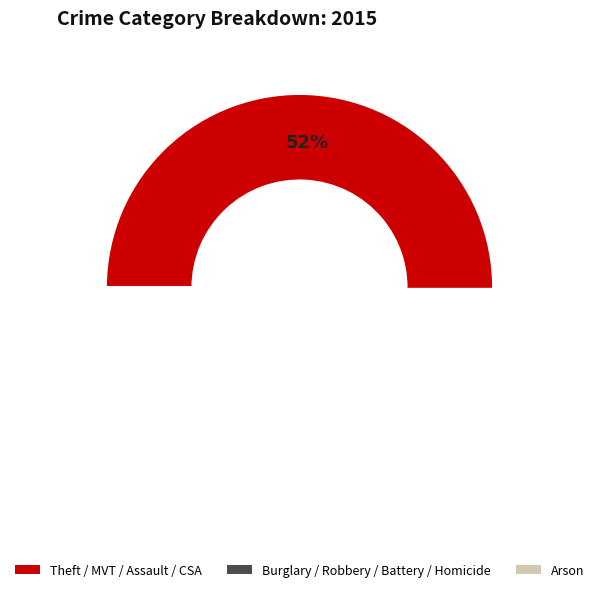

What is the majority slice?

Theft